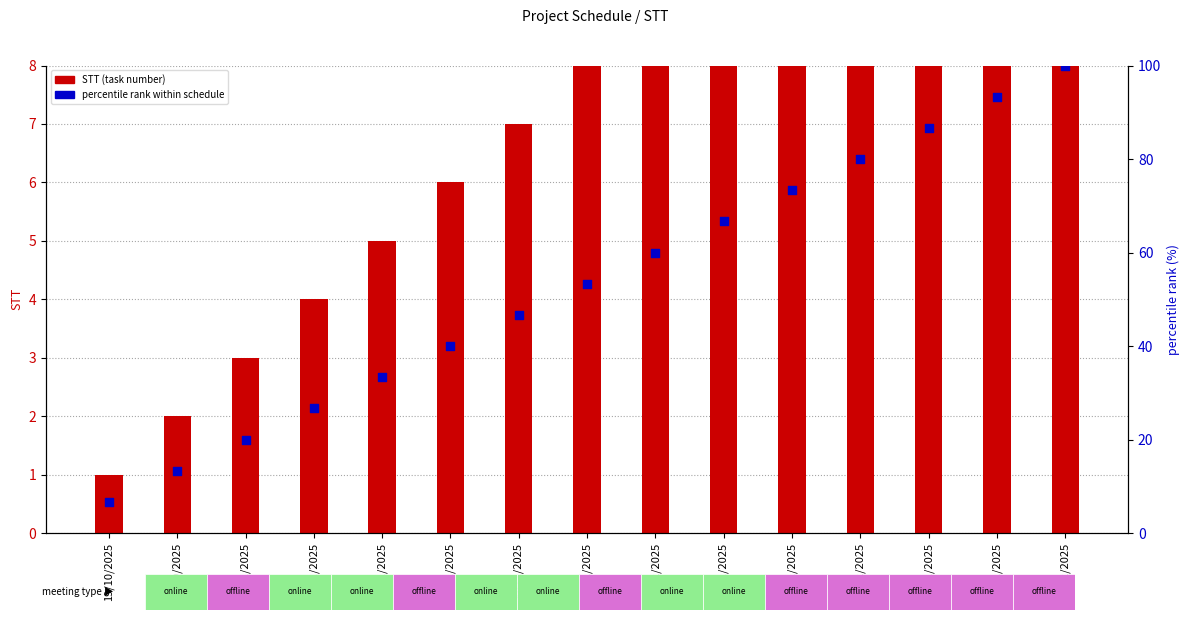

What are all the series names shown in the legend?

STT (task number), percentile rank within schedule